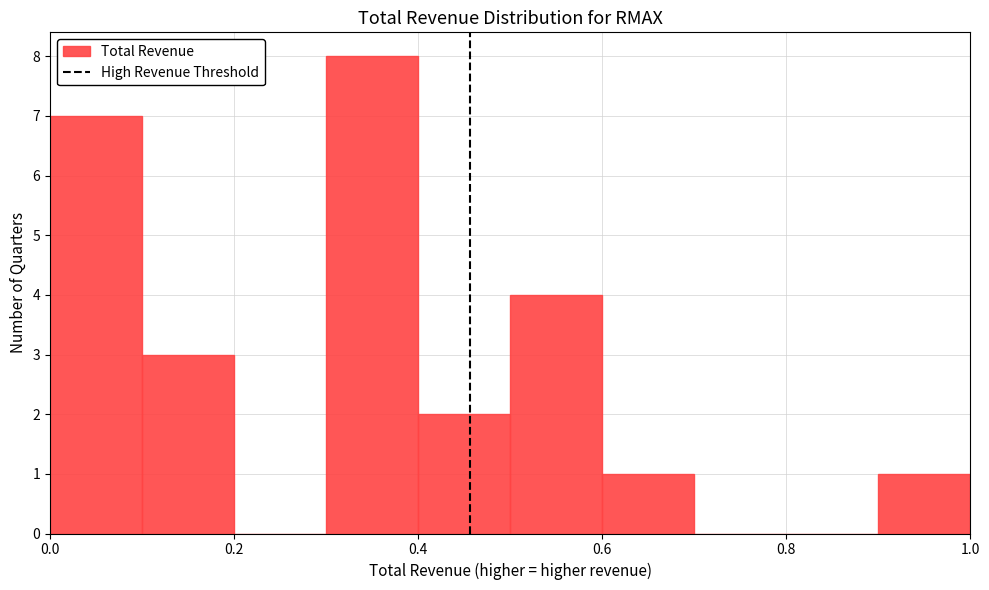

How tall is the bar that spans 0.0 to 0.1 on the x-axis? The values are not printed on the chart, so give them approximately, as read against the axis.

7